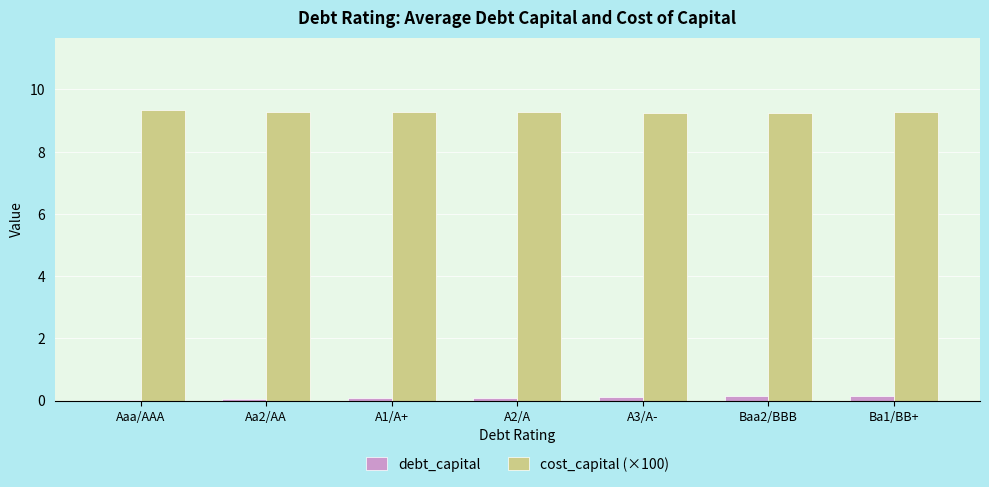

The cost_capital (×100) series shows 6.2 at Ba1/BB+. True or false?

False